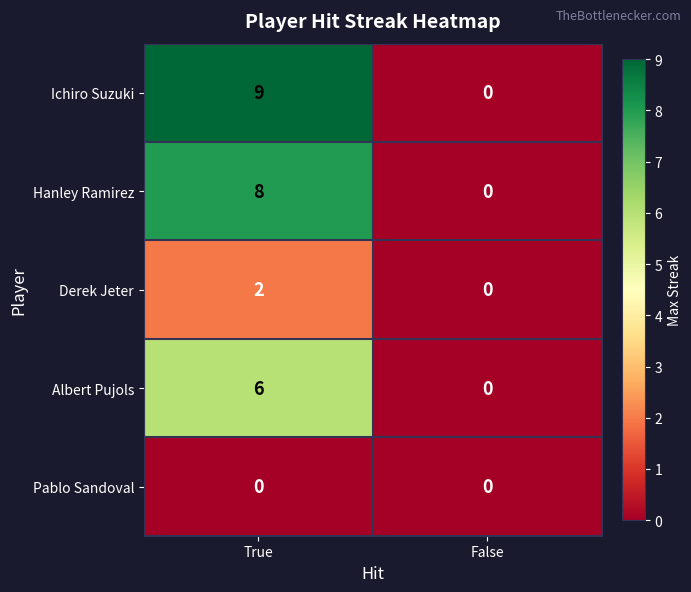

At how many categories does at least one series exceed 6?

1